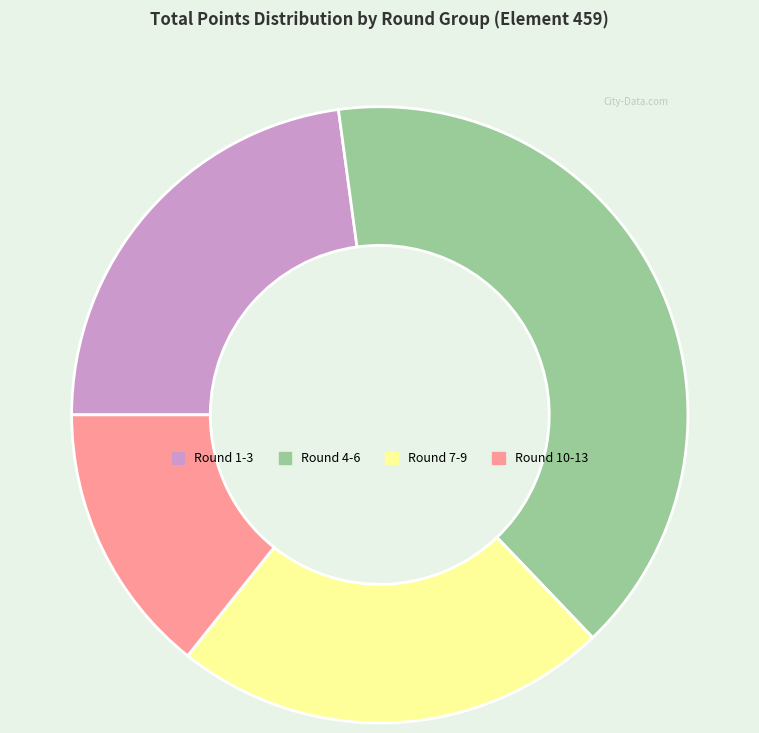

Combined, do Round 10-13 and Round 7-9 account for over 50%?

No